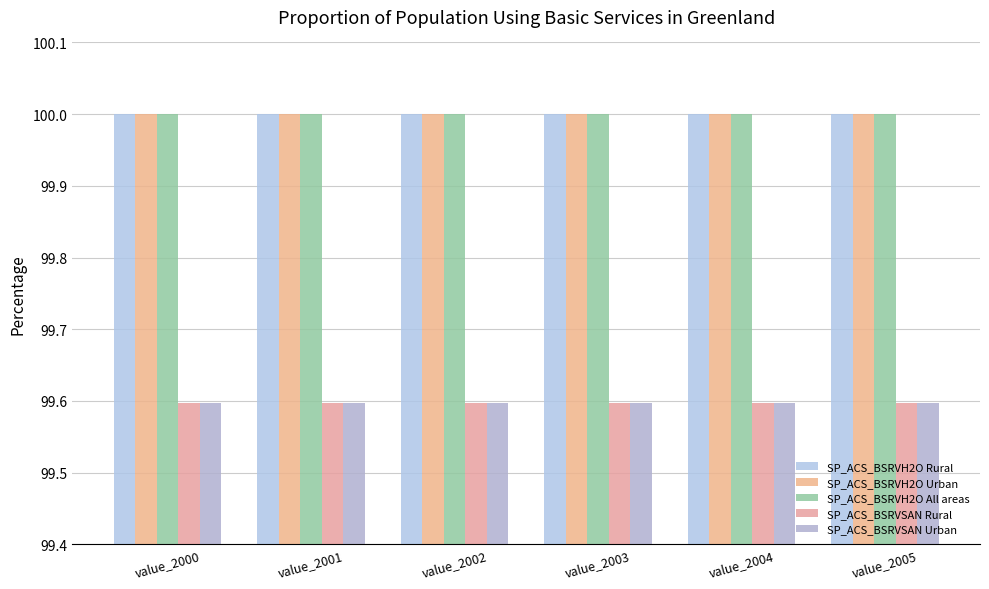

True or false: SP_ACS_BSRVH2O All areas has a value of 100.0 at value_2000.

True